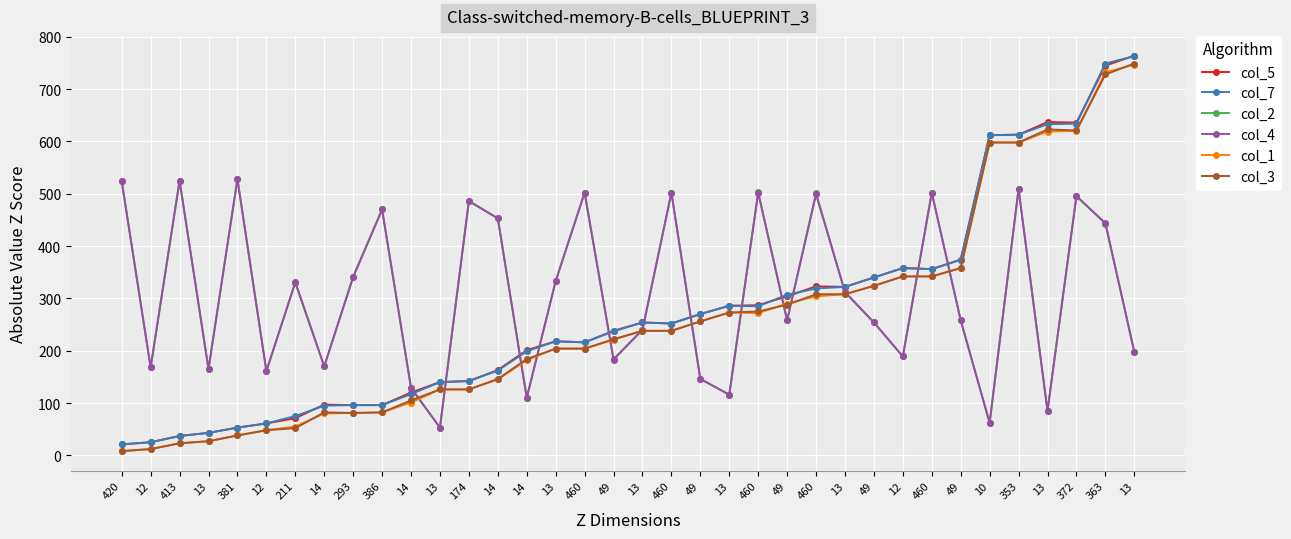

What is the smallest value displayed?

8